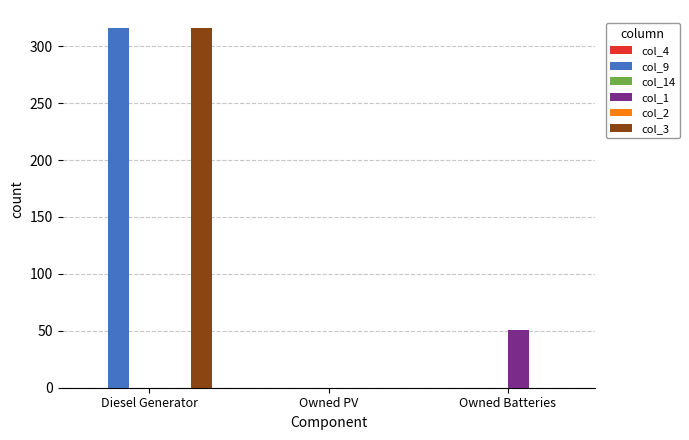

What is the label of the 2nd bar from the left?

Owned PV